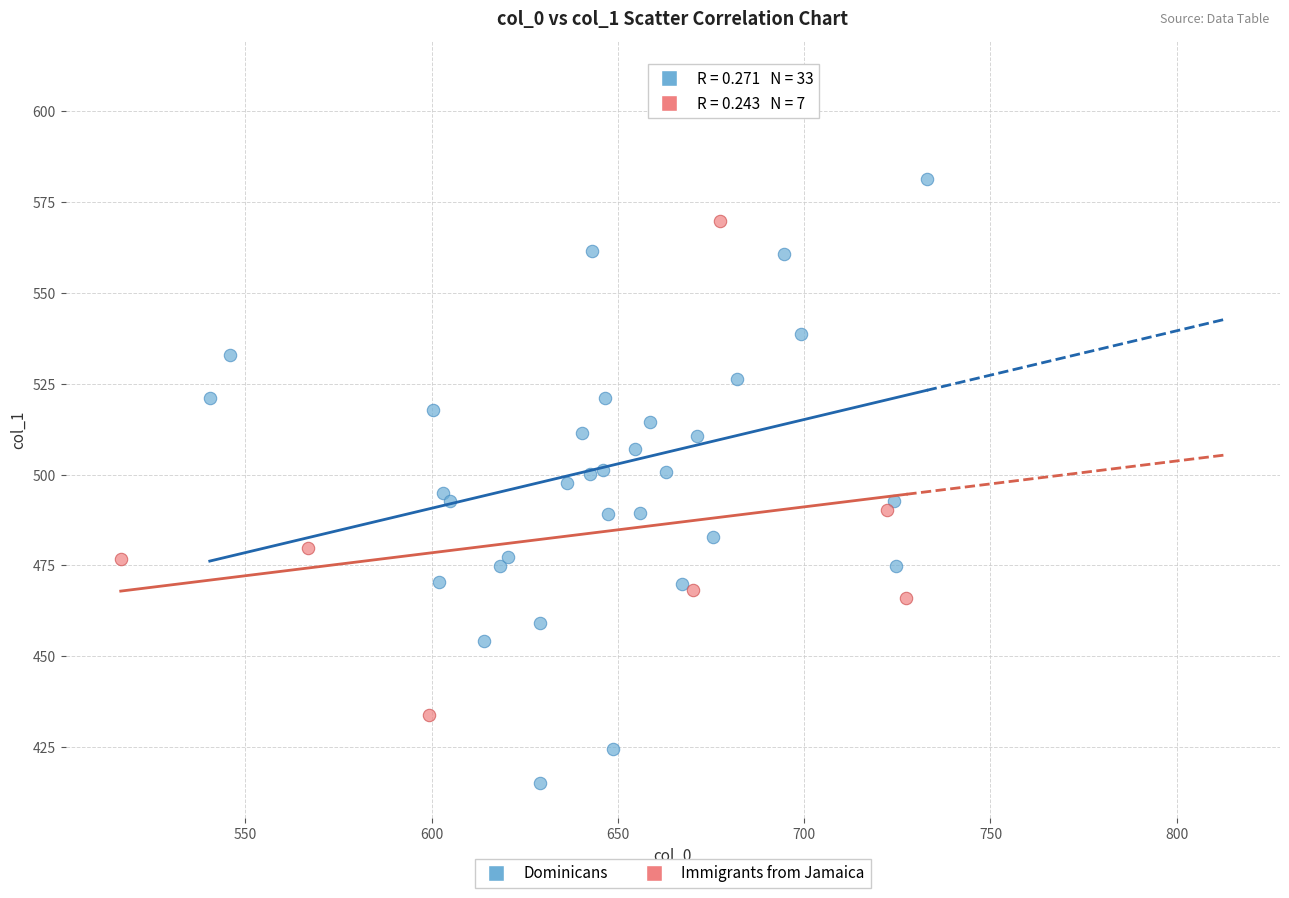

Which series reaches the minimum Y coordinate?

Dominicans